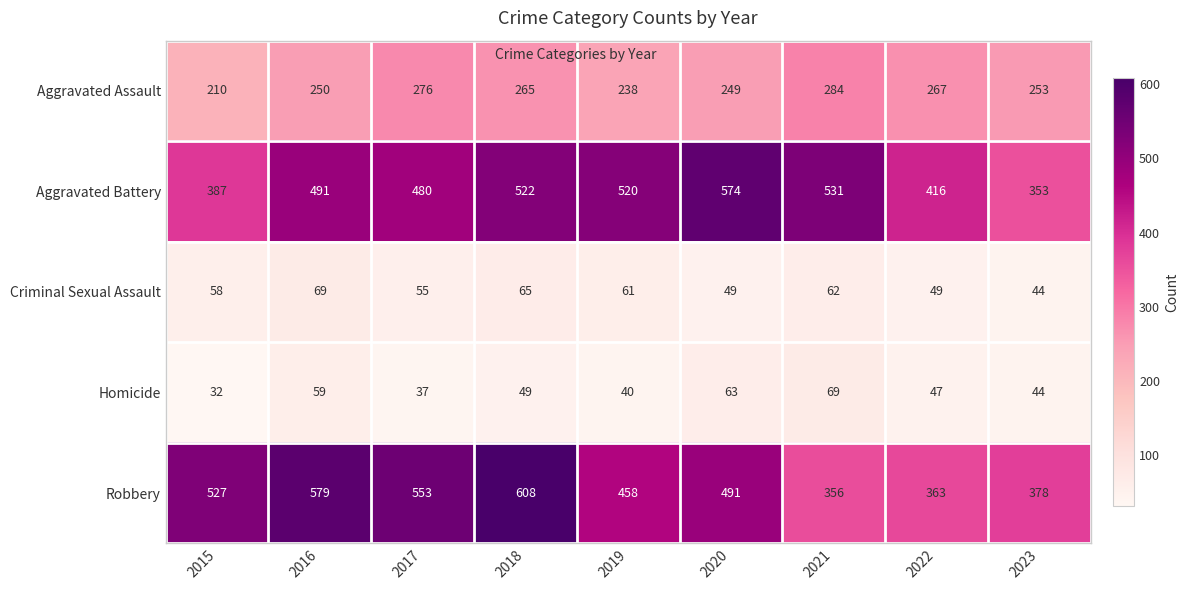

The Homicide series shows 23 at 2019. True or false?

False